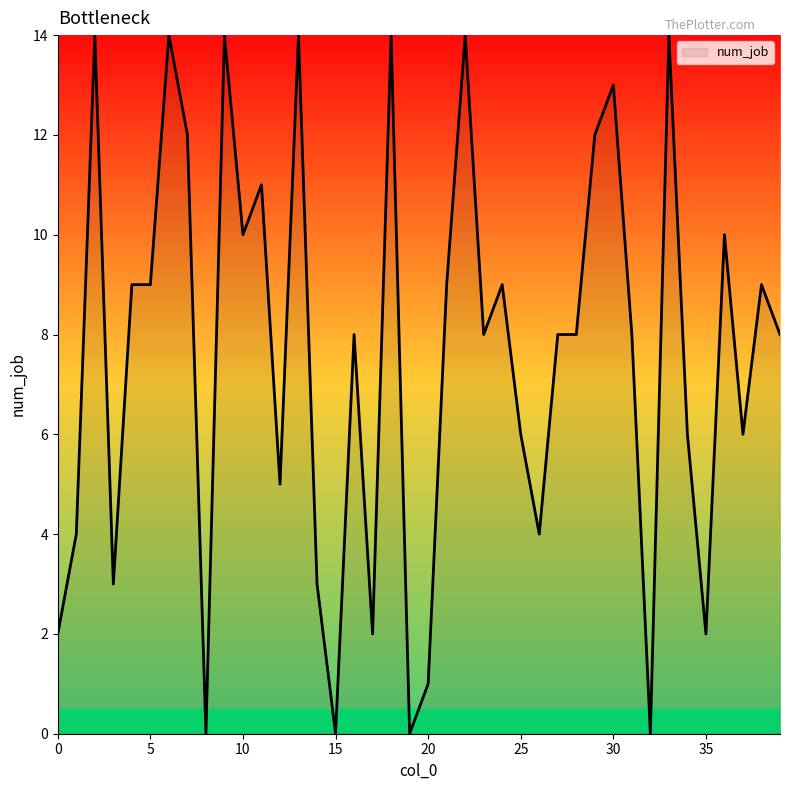

What is the sum of all values?

303